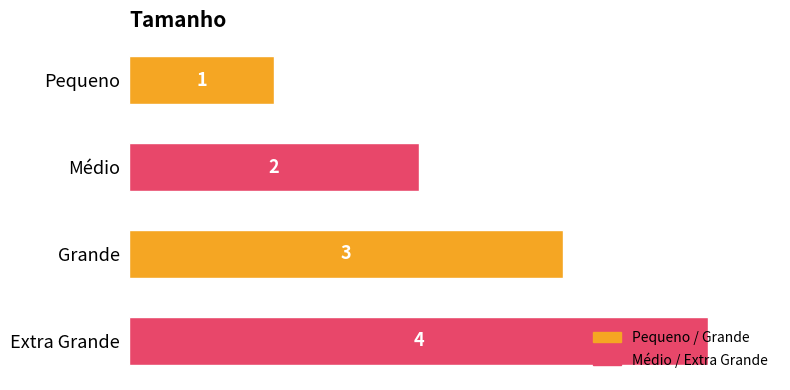

True or false: the data shows 1 at Grande.

False